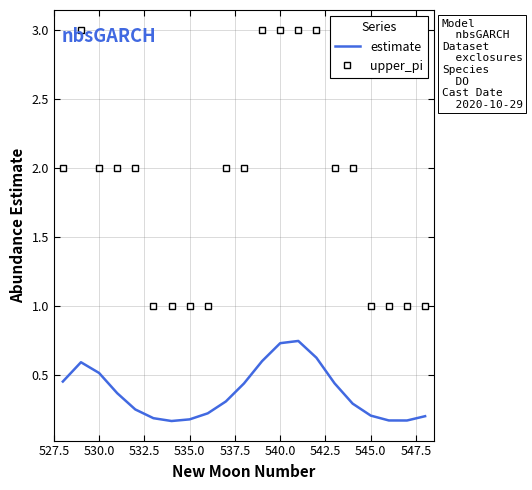

List the series in order of their overall mean, highest first.

upper_pi, estimate